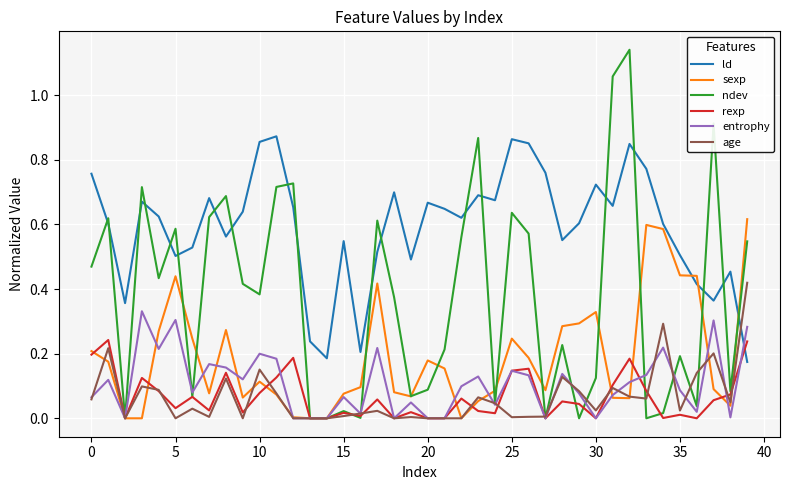

Which series ends up on top after the final intersection of ld and rexp?

rexp